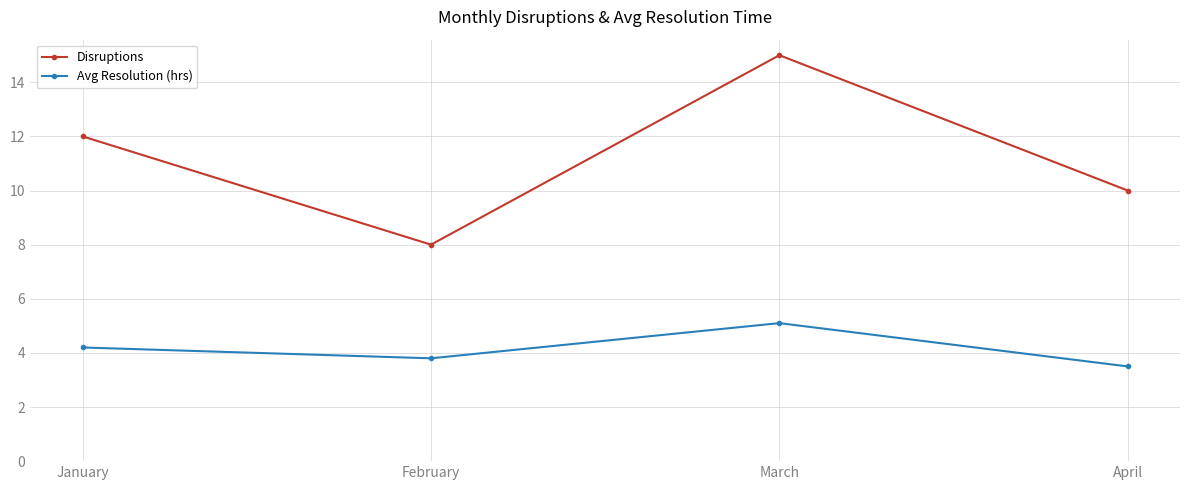

Which category has the lowest value across all series?

April